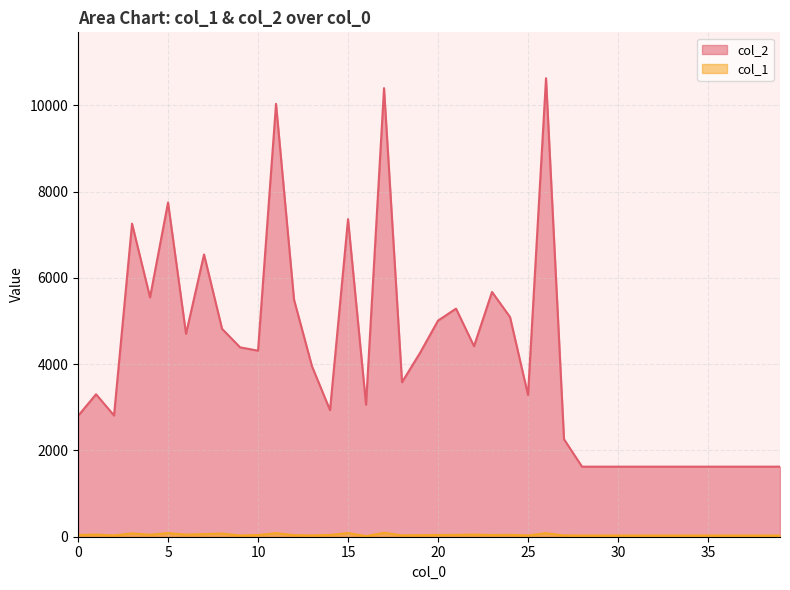

At how many categories does at least one series exceed 5964?

7